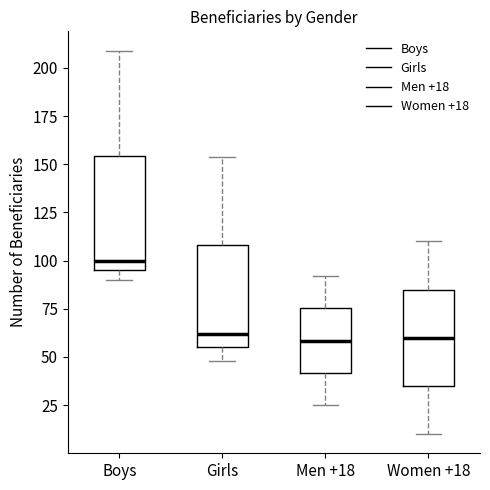

Comparing the boxes themselves (not the whiskers), which one is the tallest?

Boys